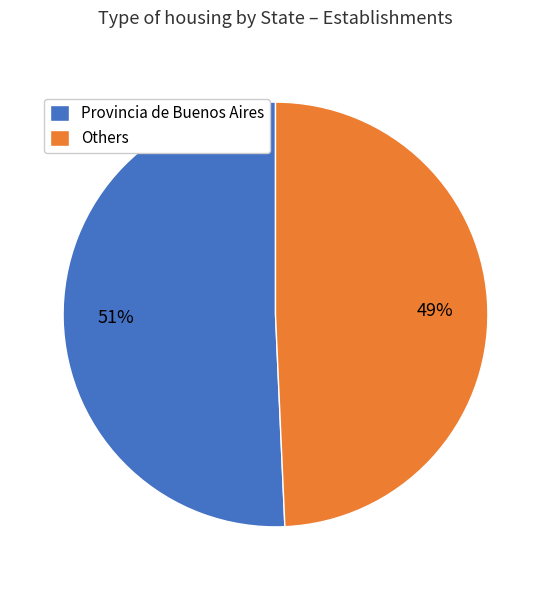

To the nearest percent, what is the average slice percentage?

50%